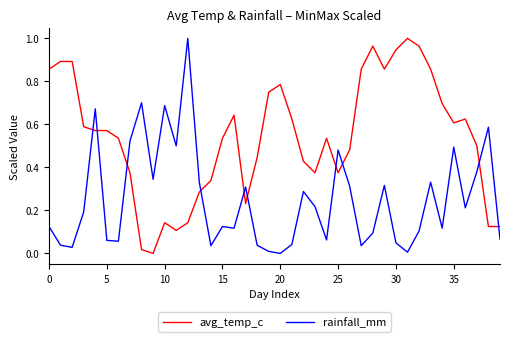

True or false: avg_temp_c and rainfall_mm cross at least once.

True